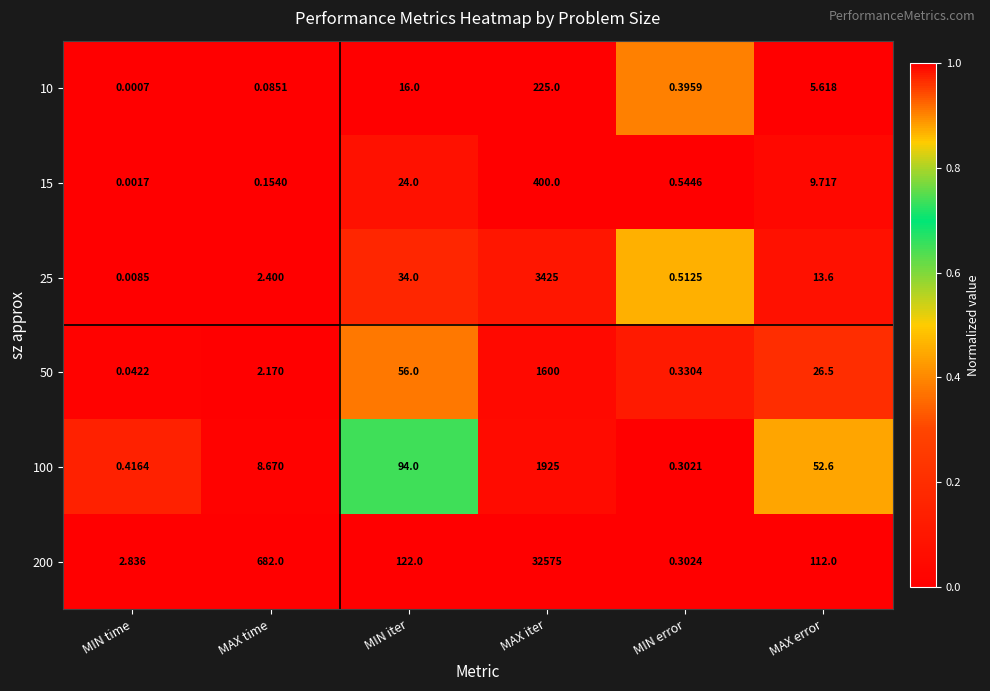

Which series has the largest total across all categories?

200